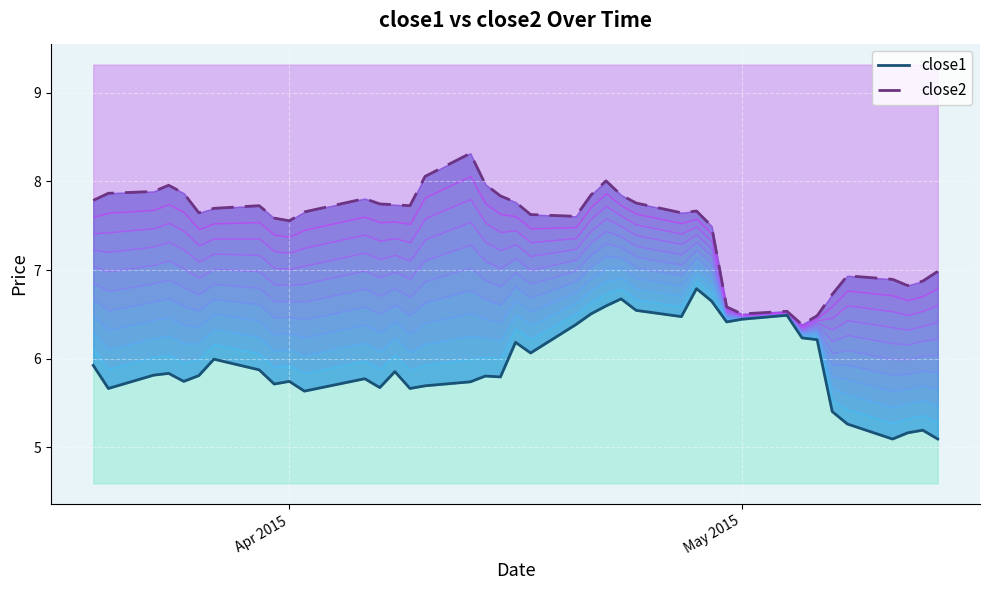

Rank the series by their average value, from lowest to highest.

close1, close2